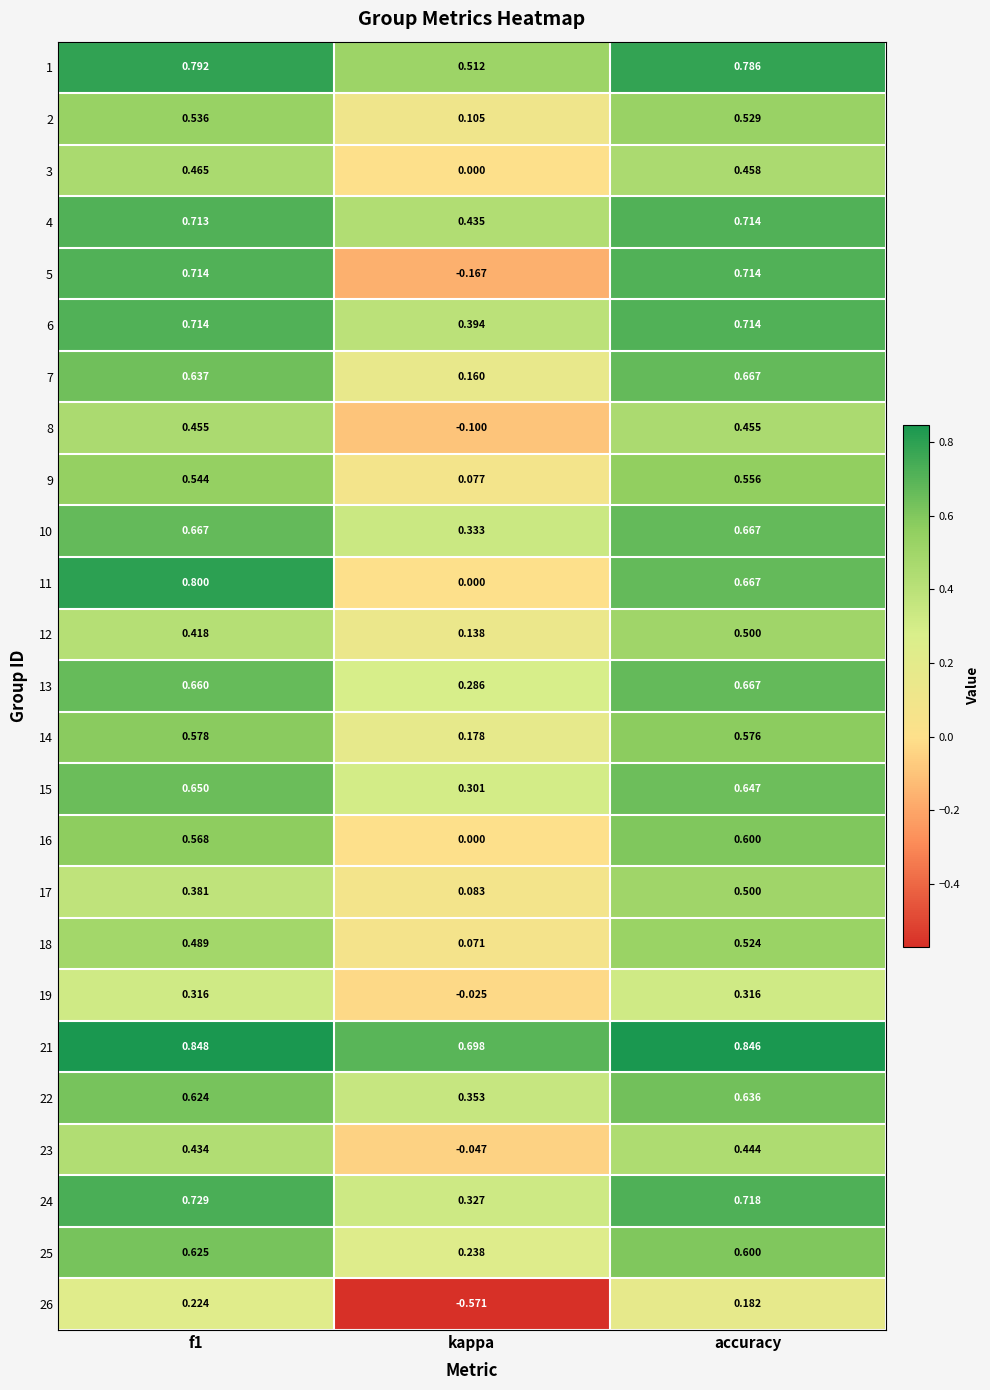

How many data points in 26 are less than 0?

1